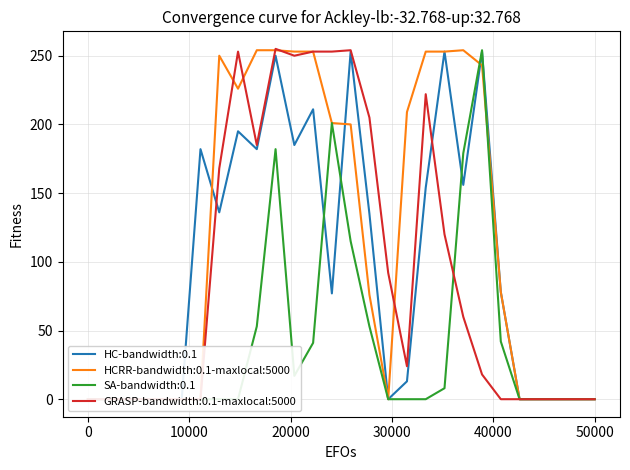

Does the chart have visible grid lines?

Yes